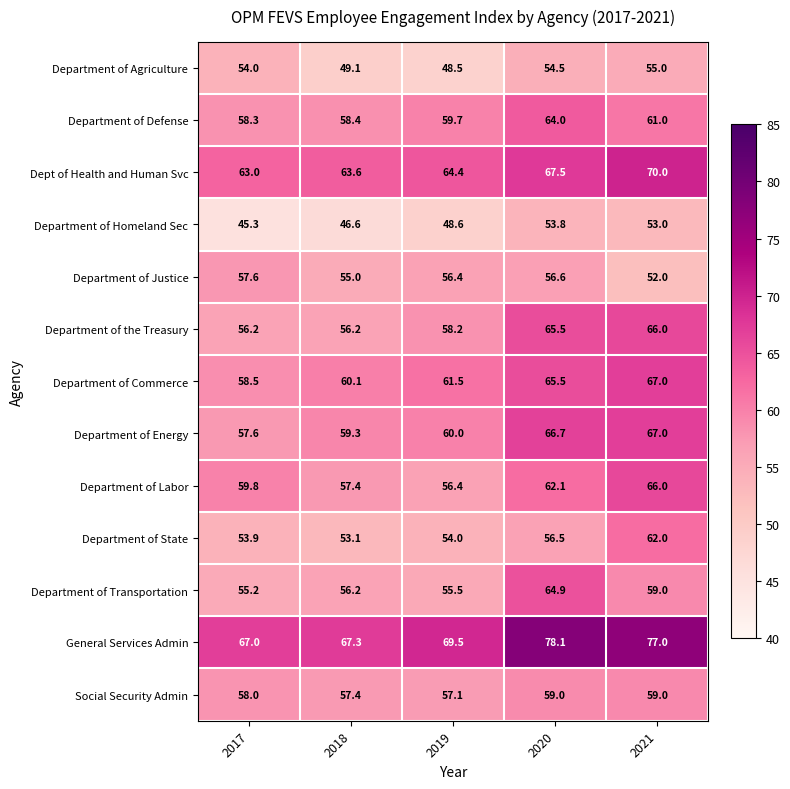

Is the value of Dept of Health and Human Svc at 2018 greater than the value of Department of Defense at 2020?

No